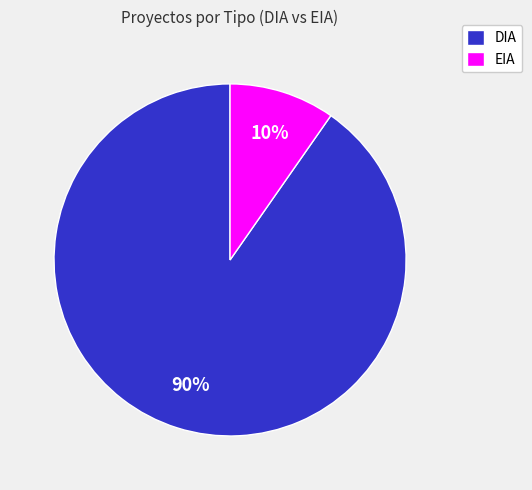

True or false: DIA accounts for 99% of the total.

False